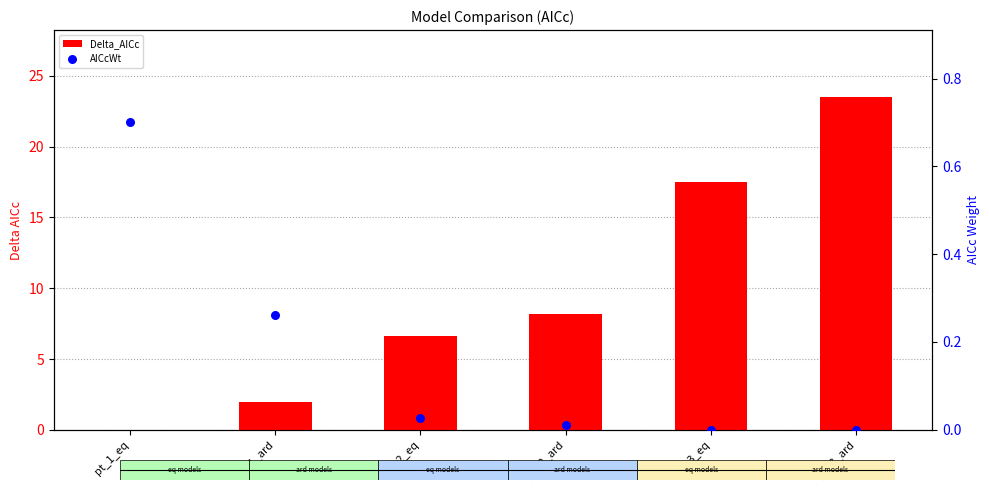

Is the value of AICcWt at pt_2_ard greater than the value of Delta_AICc at pt_3_ard?

No